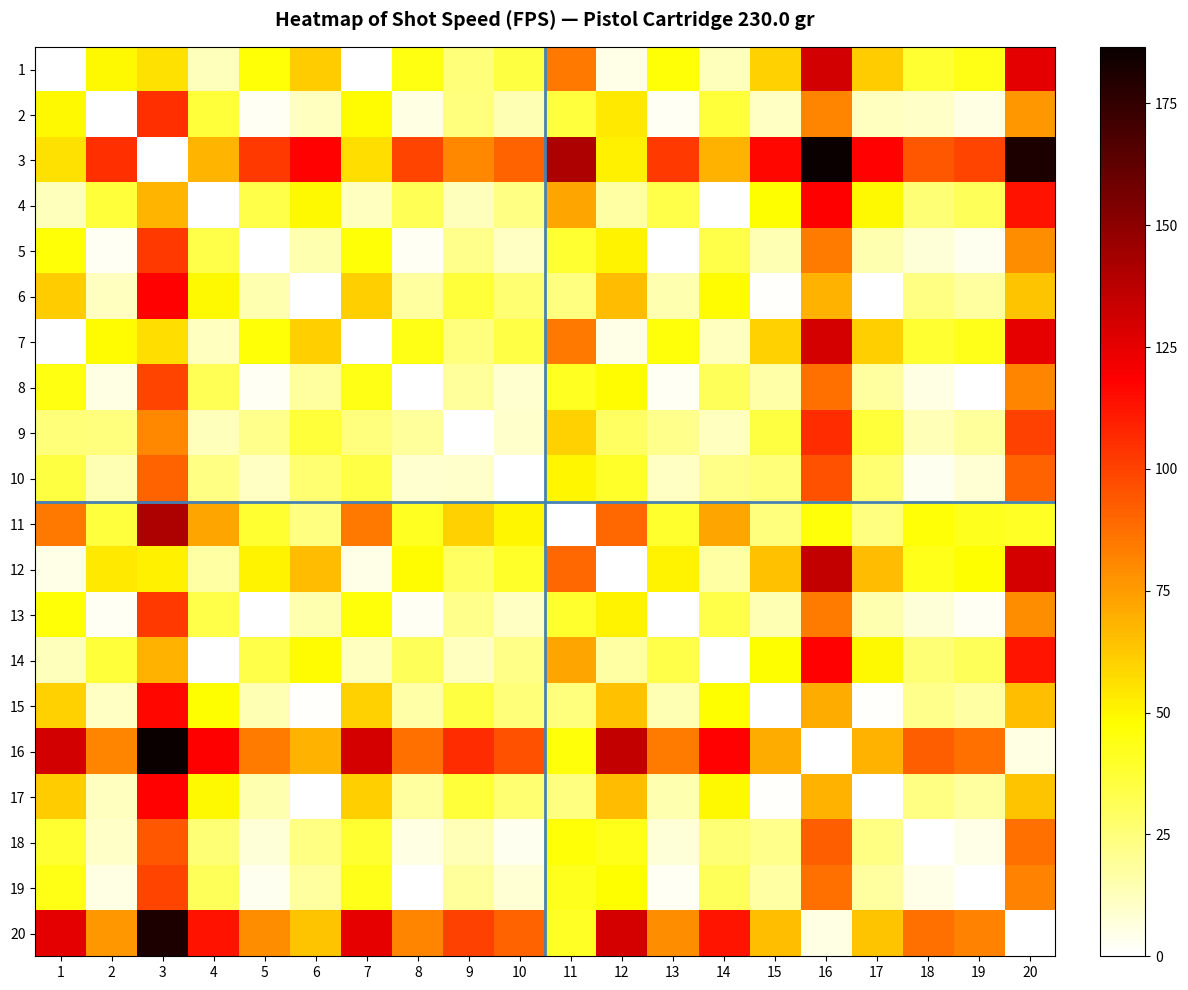

What is the total value across all series at 19?

603.3